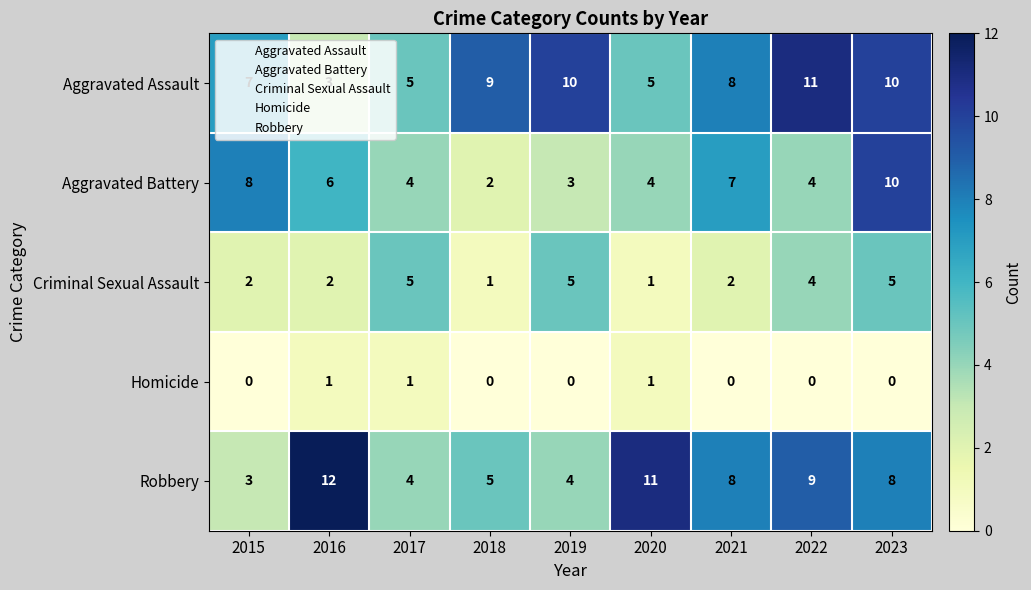

How many Criminal Sexual Assault values are between 2 and 5?

7